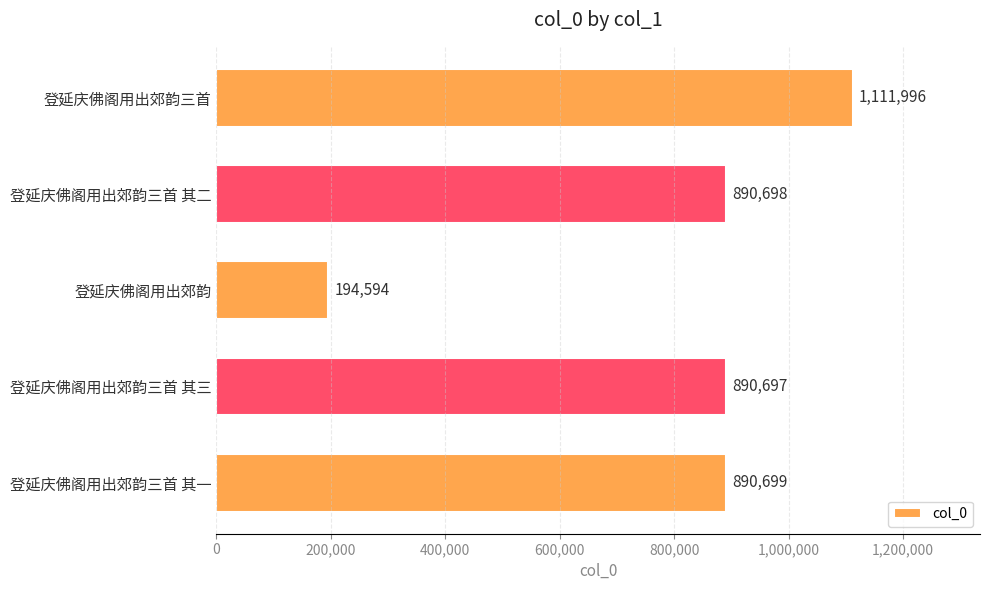

Reading bottom to top, list all the values displayed in this chart.

登延庆佛阁用出郊韵三首 其一=890699	登延庆佛阁用出郊韵三首 其三=890697	登延庆佛阁用出郊韵=194594	登延庆佛阁用出郊韵三首 其二=890698	登延庆佛阁用出郊韵三首=1111996